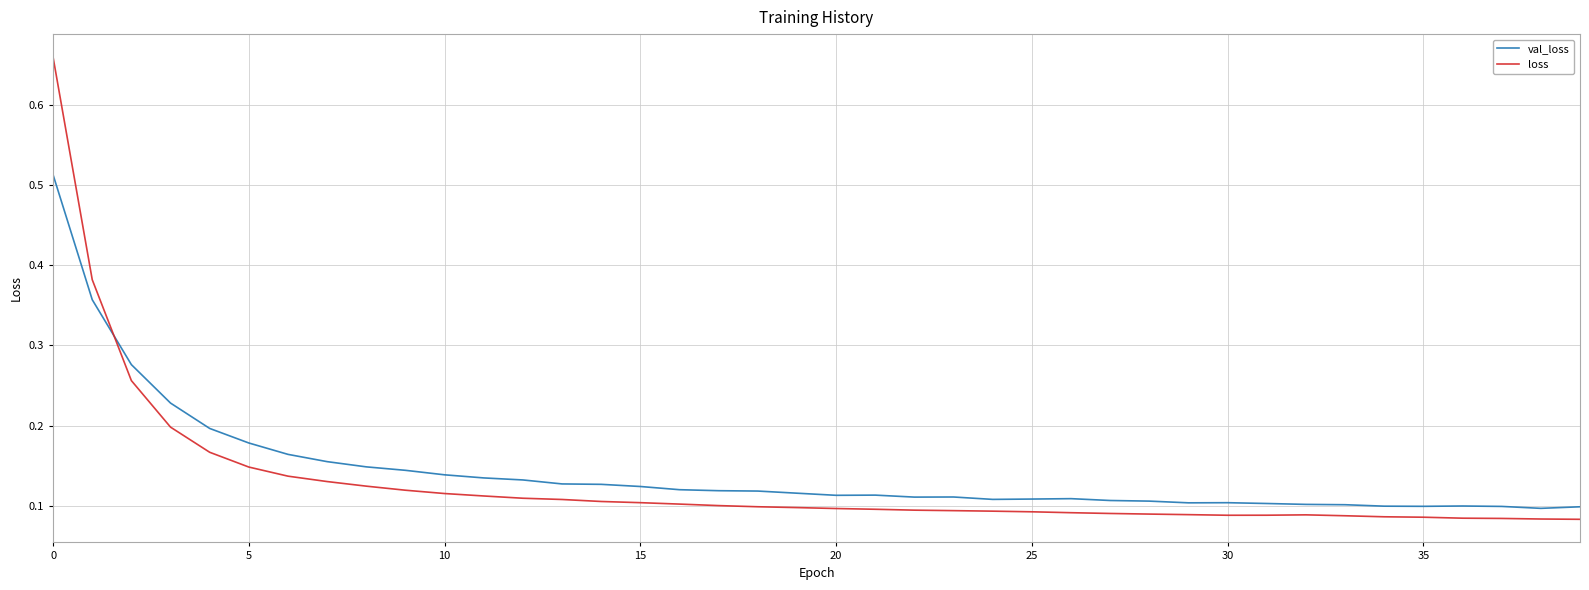

Which series has the widest spread of values?

loss